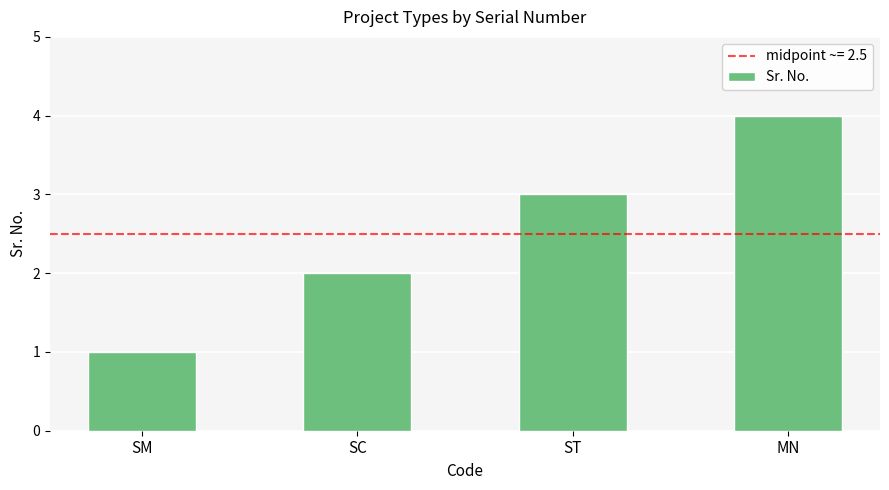

What position from the right is SM?

4